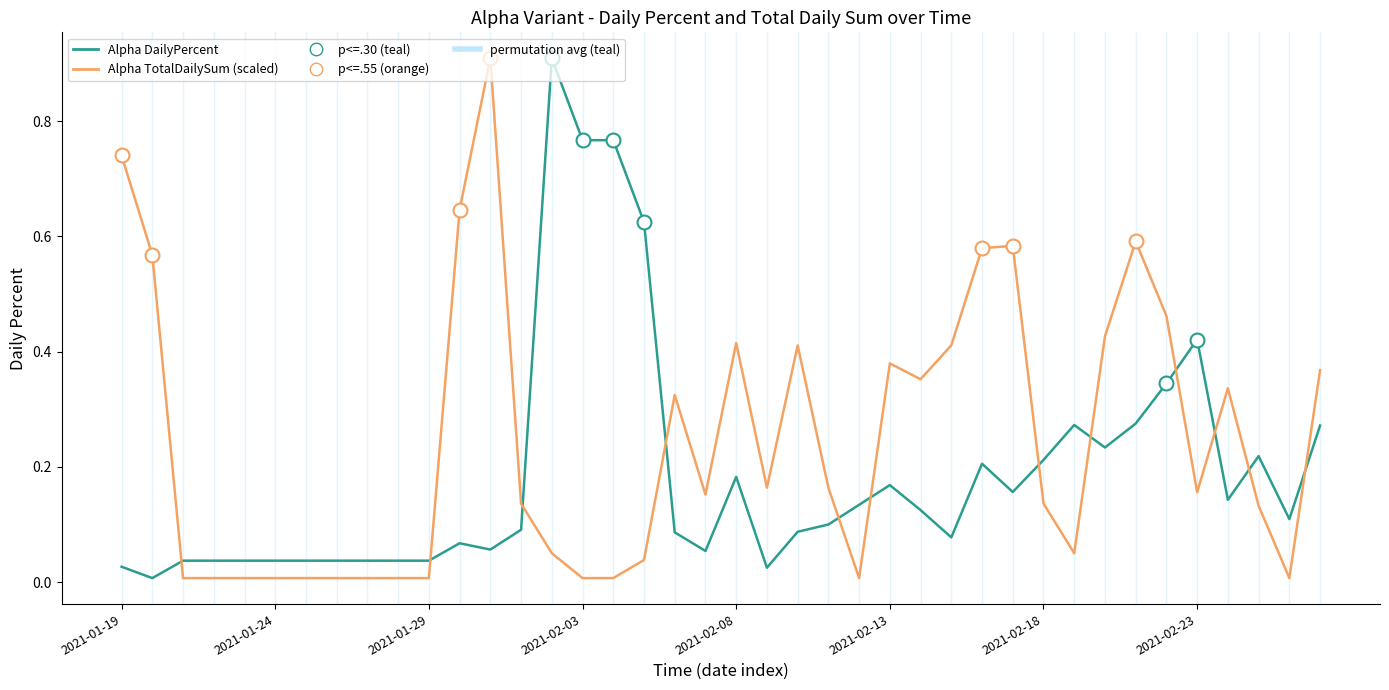

What is the difference between the maximum and minimum values in the Alpha TotalDailySum (scaled) series?

0.9